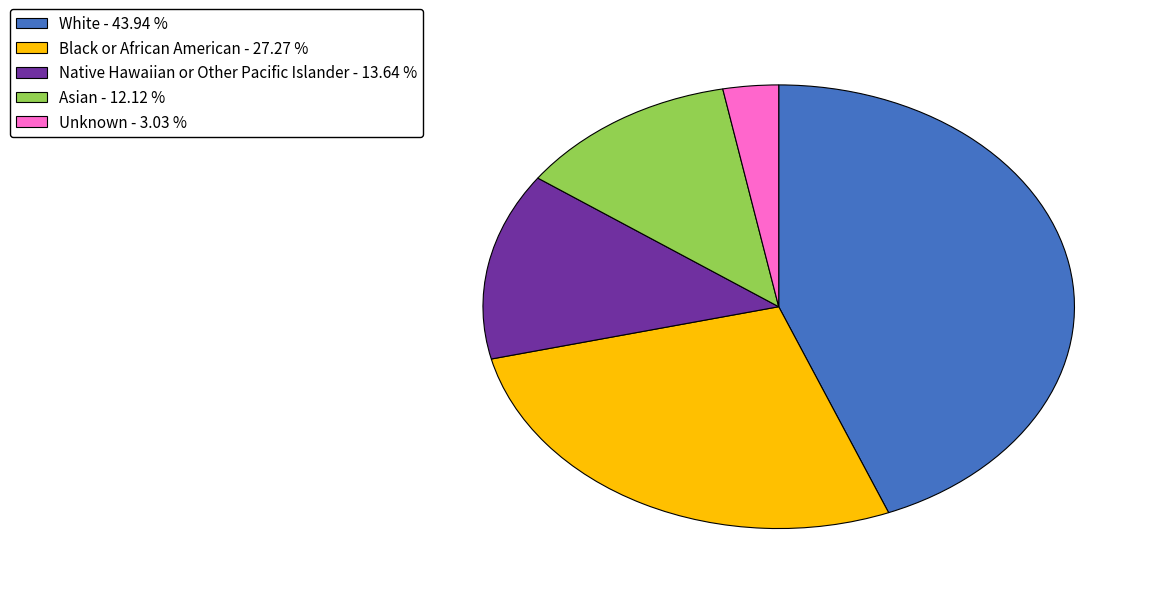

Do Asian - 12.12 % and Native Hawaiian or Other Pacific Islander - 13.64 % together represent more than half of the pie?

No